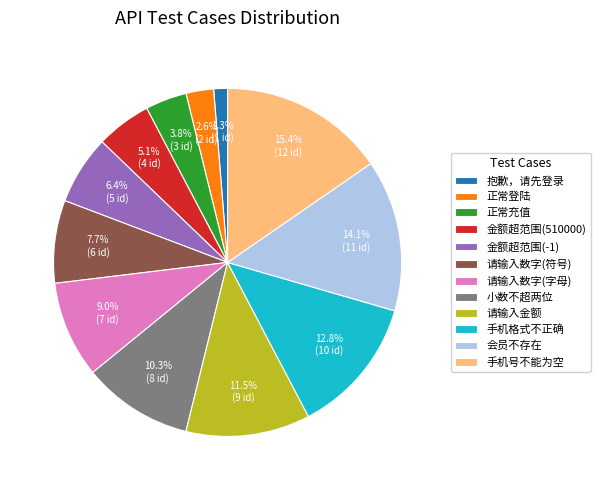

Combined, what portion of the pie is 请输入数字(符号) and 抱歉，请先登录?

9.0%